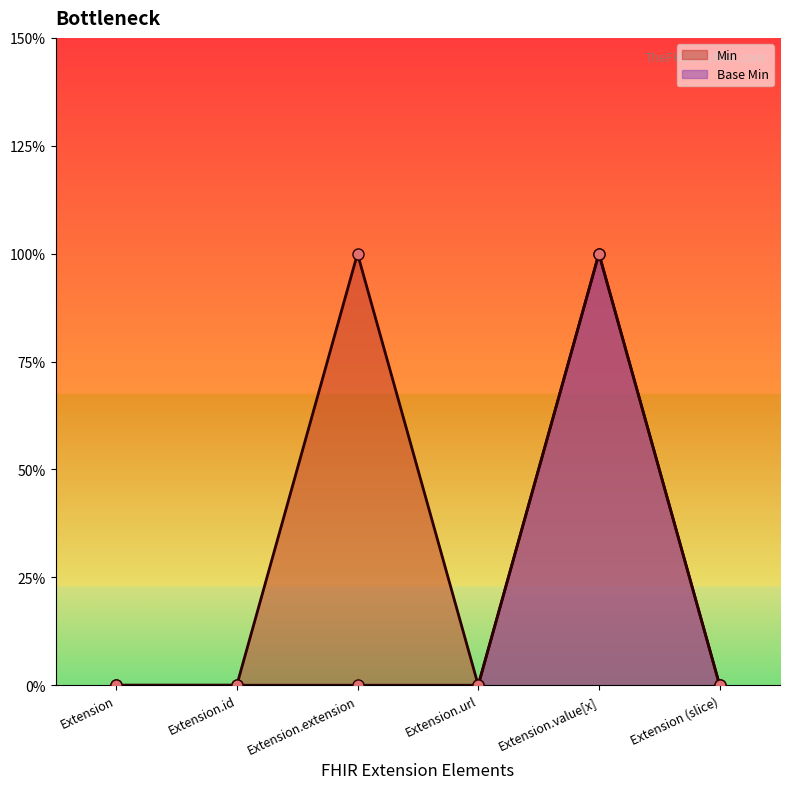

True or false: Base Min and Min cross at least once.

False